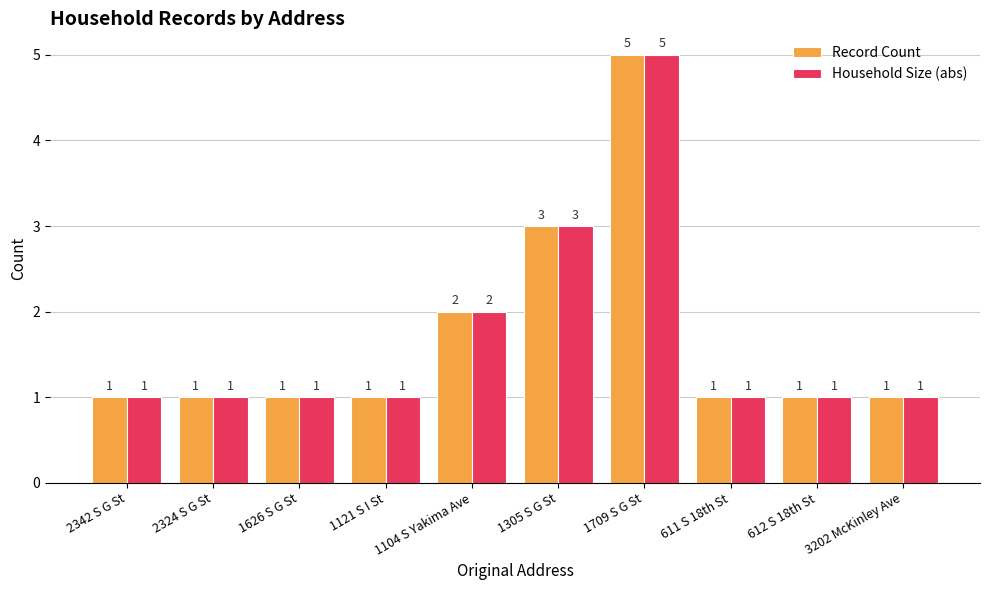

What is the label of the 5th bar from the right?

1305 S G St